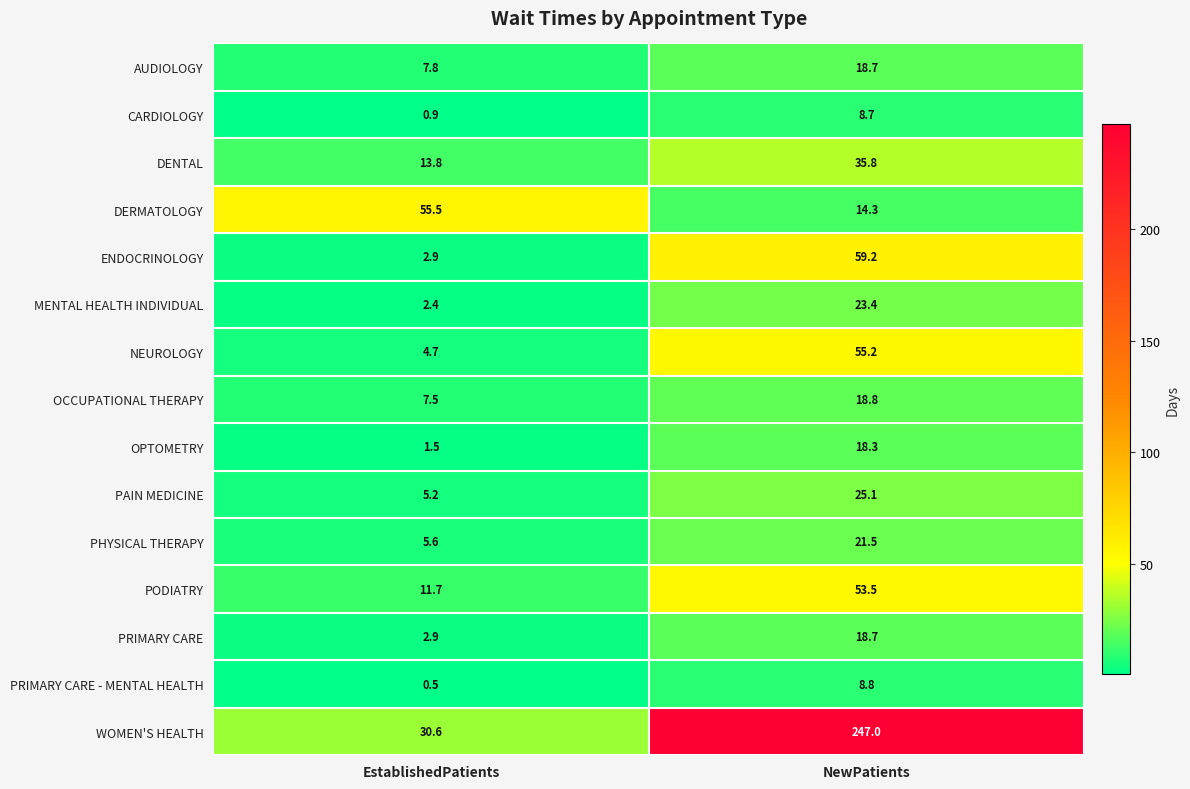

What is the average value of the PHYSICAL THERAPY series?

13.6